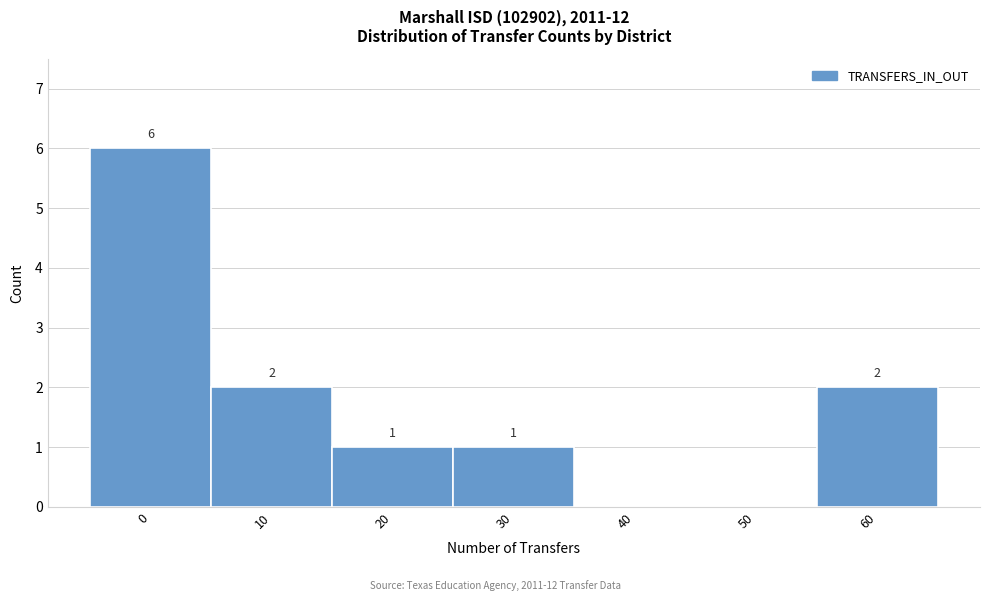

Reading left to right, list all the values displayed in this chart.

0=6	10=2	20=1	30=1	40=0	50=0	60=2